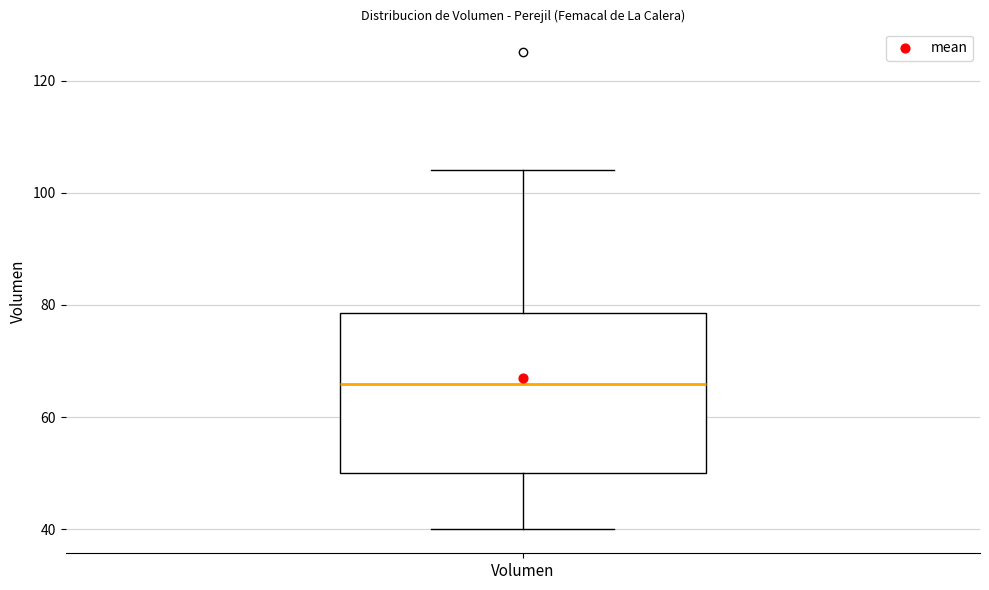

Where is the upper edge of the box for Volumen on the y-axis? The values are not printed on the chart, so give them approximately, as read against the axis.

78